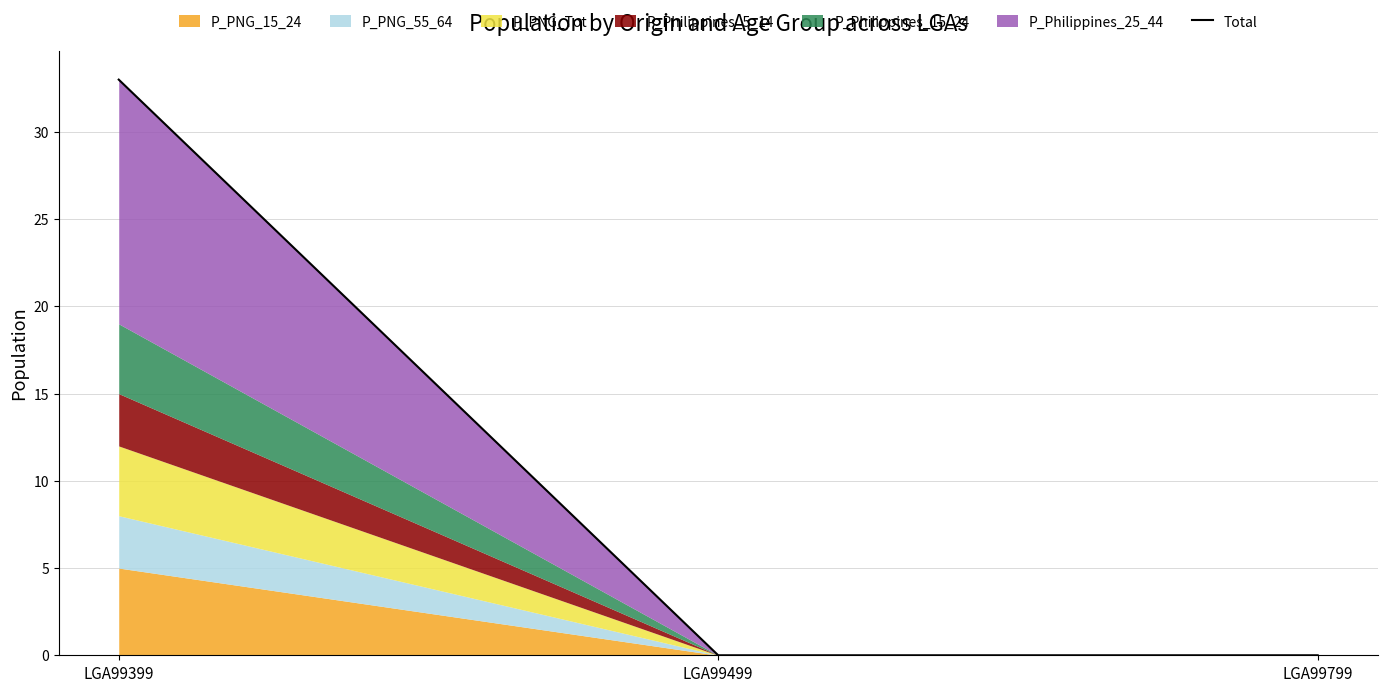

How many data points are above 0?

1